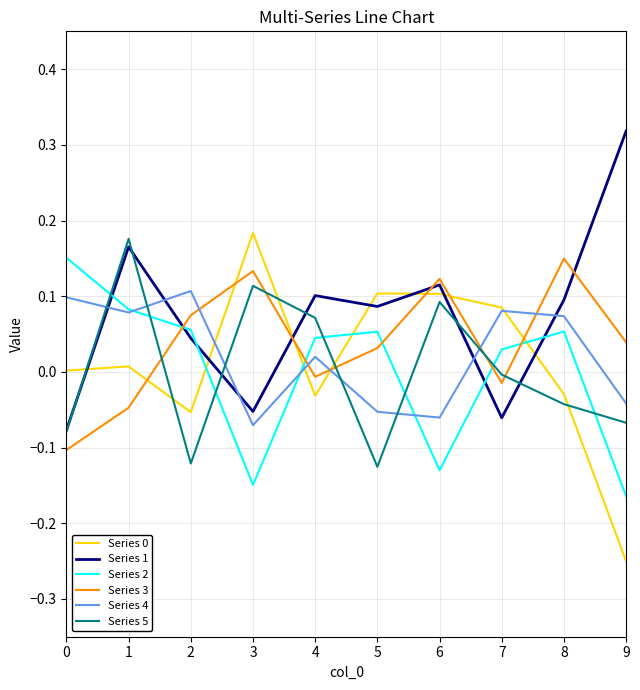

Where is Series 5 nearest to the value 0?

7